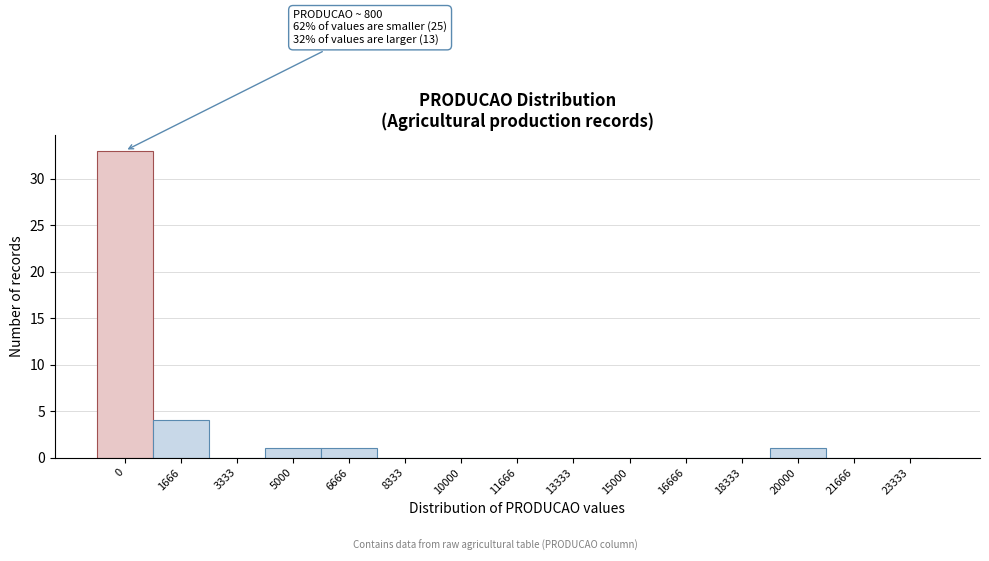

Reading left to right, extract all data points from this chart.

0=33	1666=4	3333=0	5000=1	6666=1	8333=0	10000=0	11666=0	13333=0	15000=0	16666=0	18333=0	20000=1	21666=0	23333=0